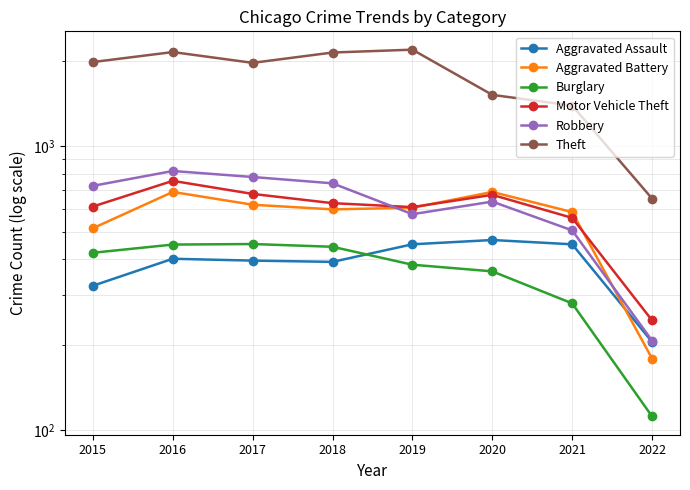

How many categories are shown in the chart?

8